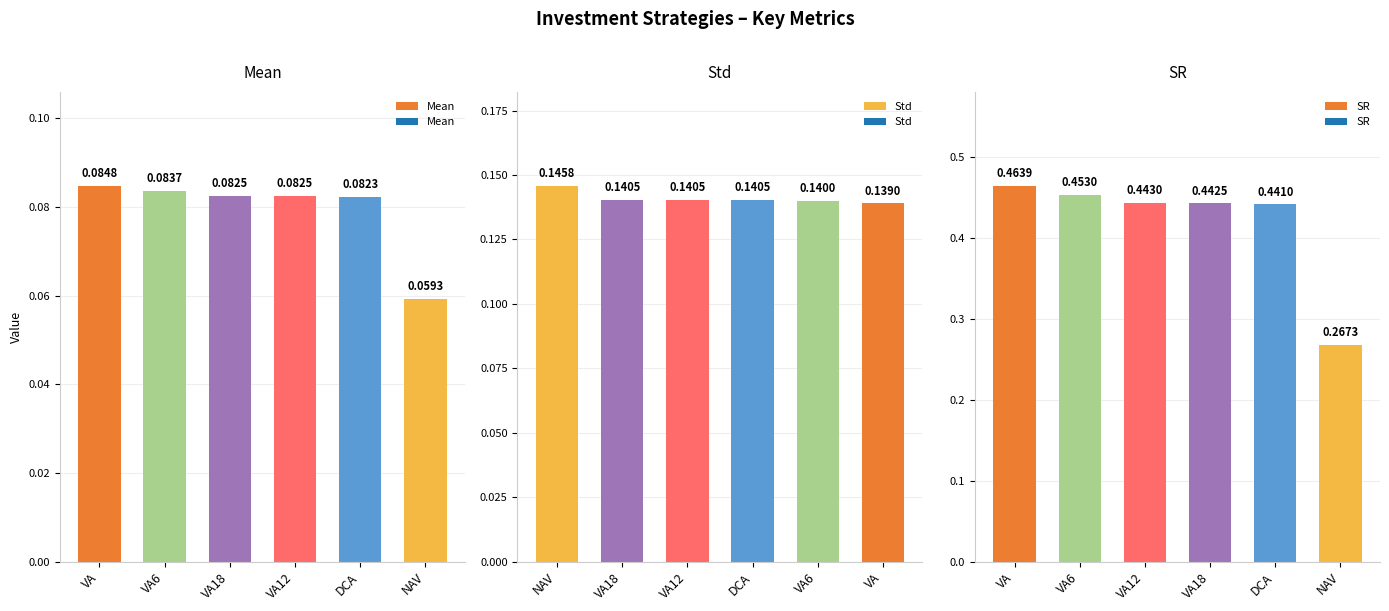

What is the sum of the Mean values at VA and VA12?

0.2